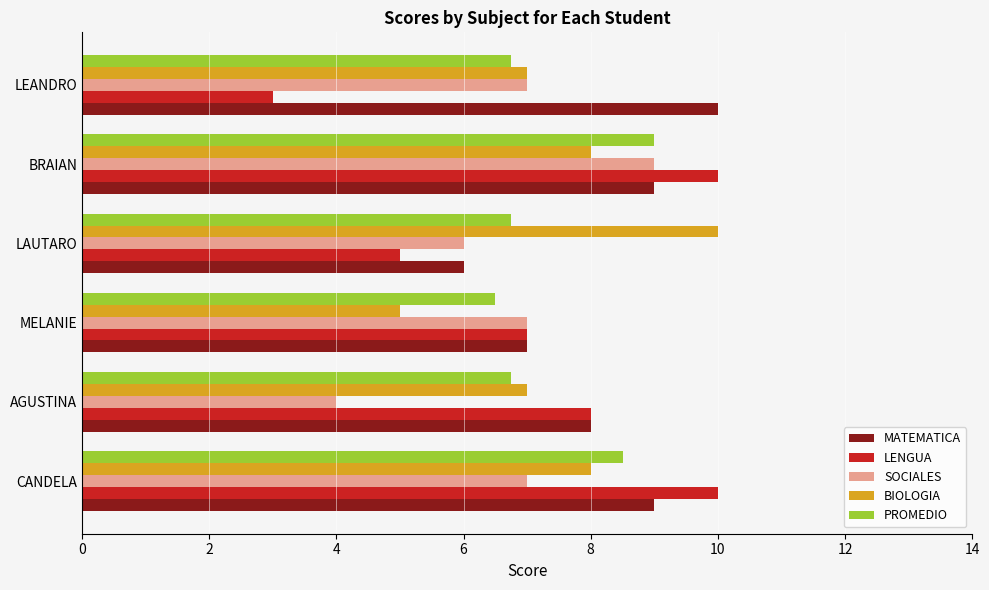

Which series changed the most between AGUSTINA and LEANDRO?

LENGUA